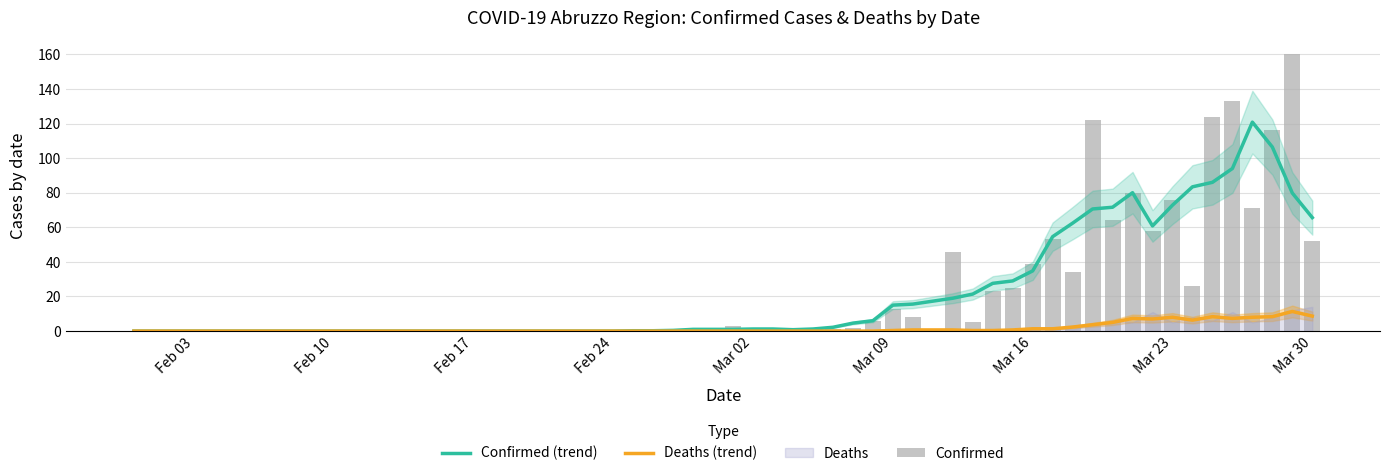

What is the average value of the Confirmed (trend) series?

32.3